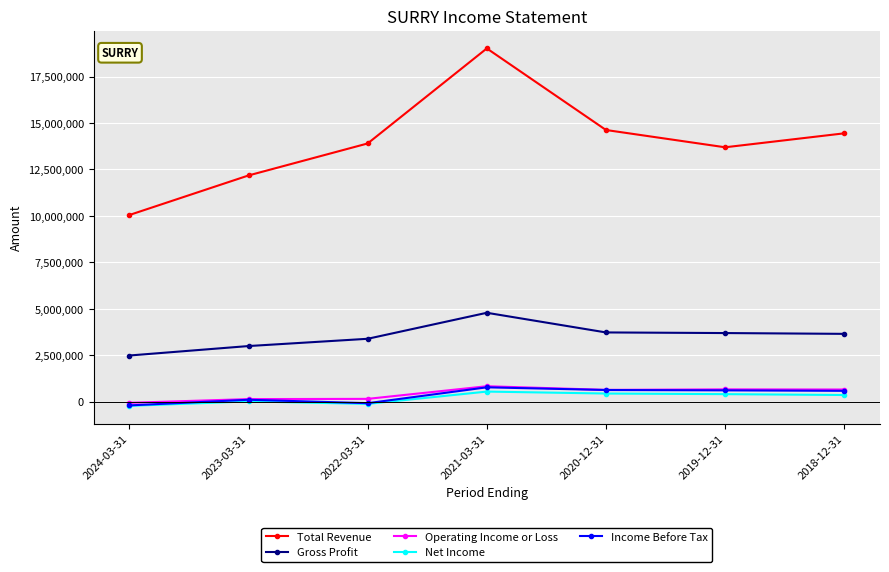

What is the highest value of the Net Income series?

545100